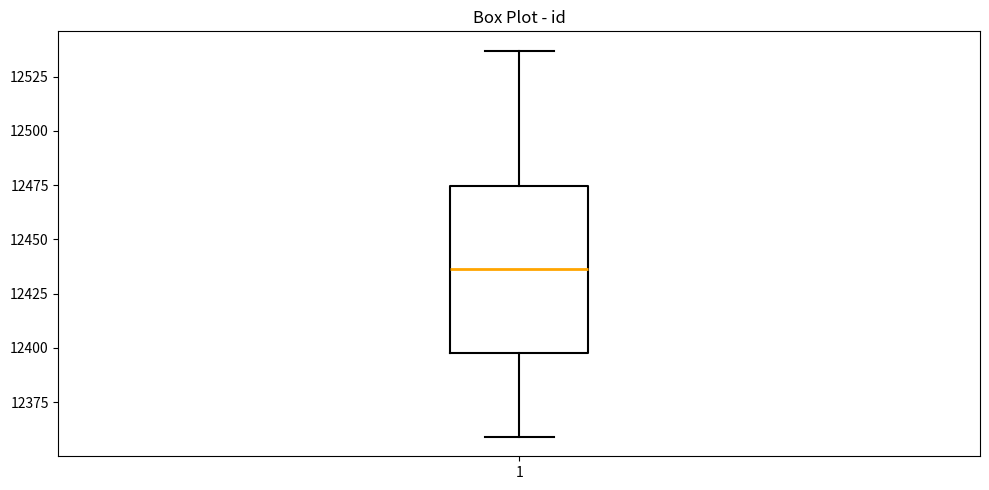

Where is the upper edge of the box at x = 1 on the y-axis? The values are not printed on the chart, so give them approximately, as read against the axis.

12475